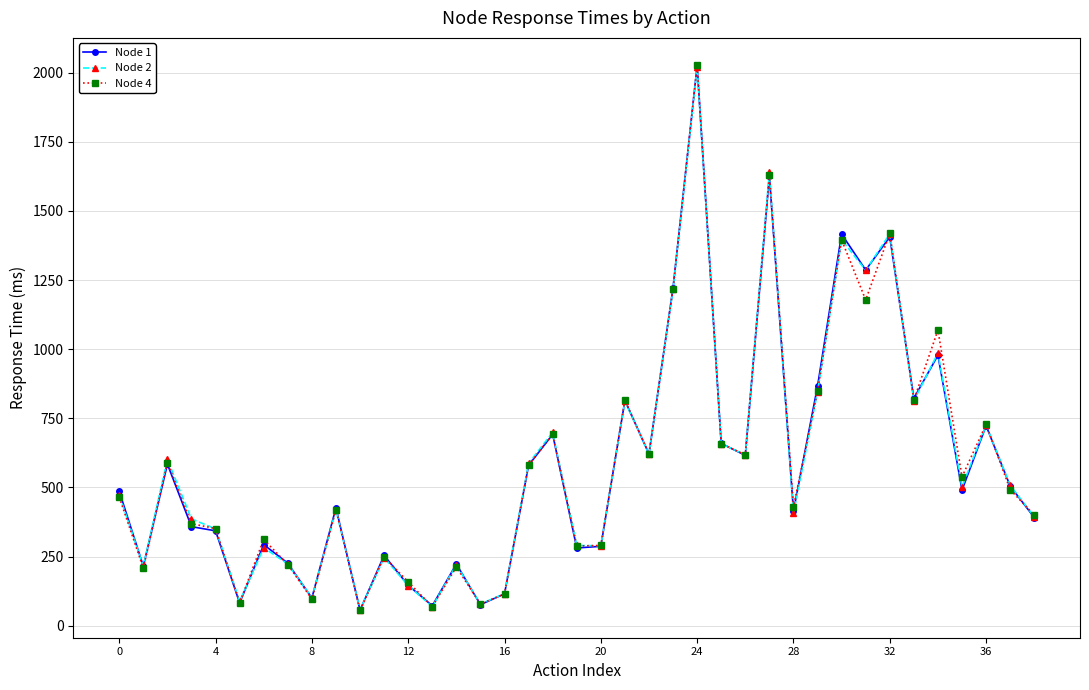

Which series has the widest spread of values?

Node 4